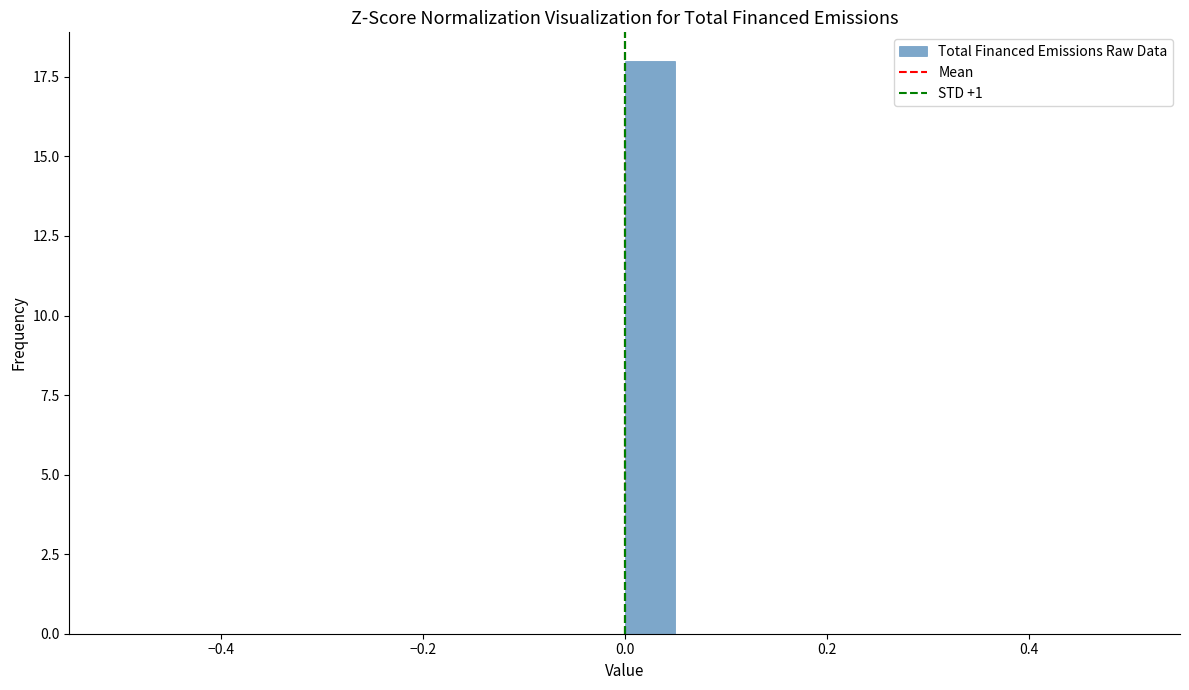

Read against the x-axis, roughly where is the centre of the tallest bar?

0.02